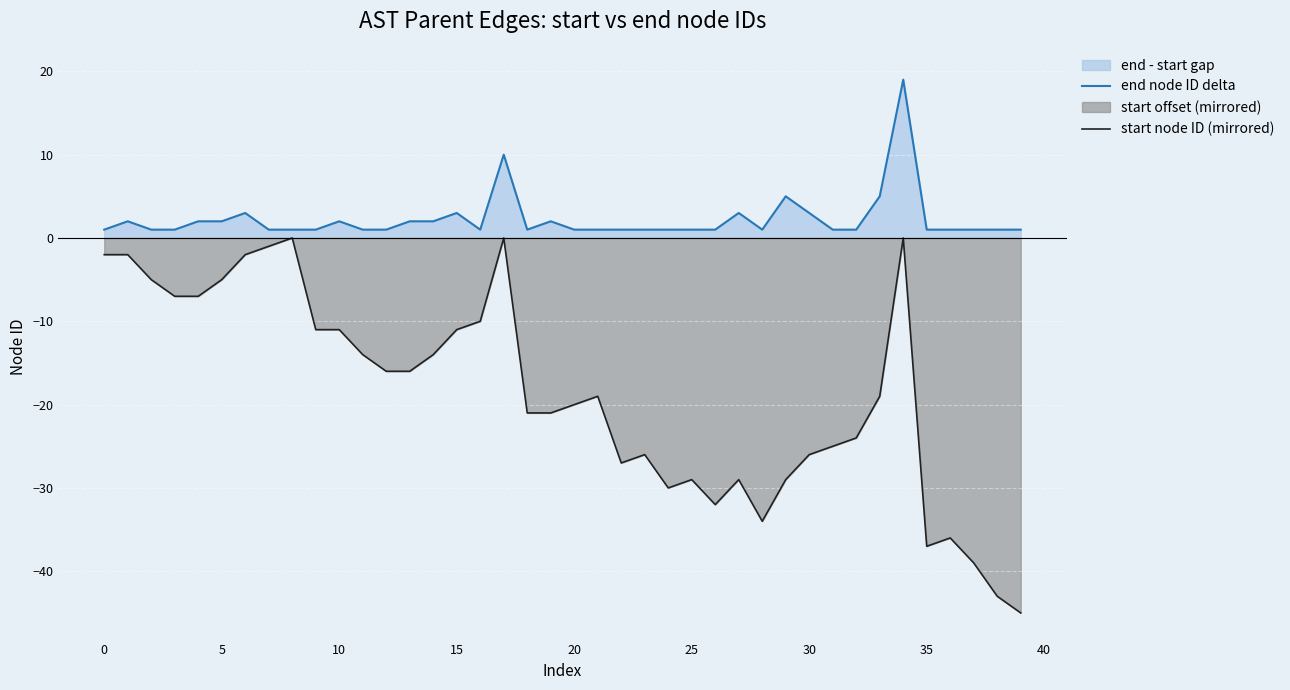

Rank the series at 16 from highest to lowest value.

end node ID delta, start node ID (mirrored)